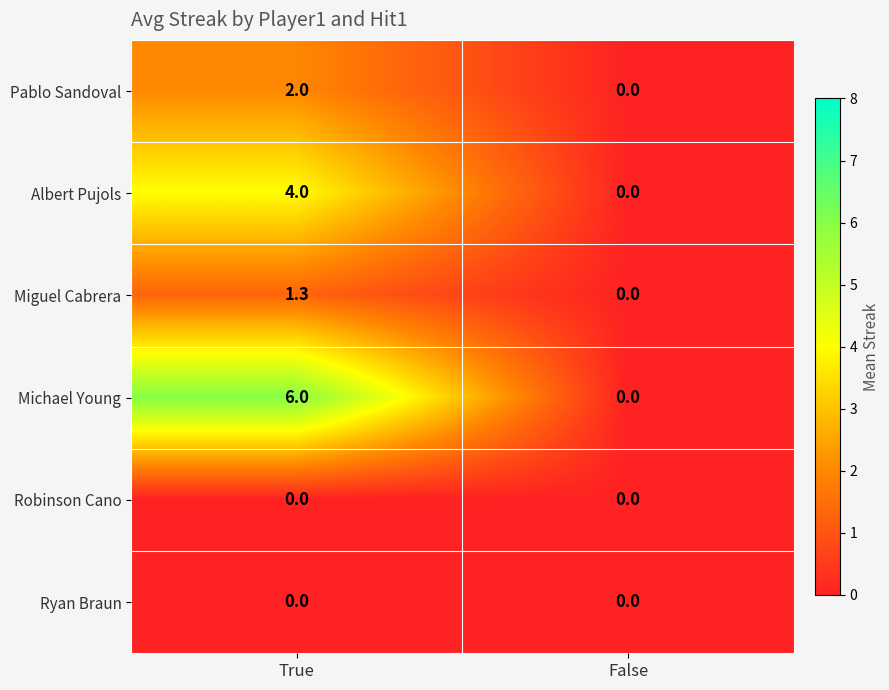

List the labels in order of Miguel Cabrera value, largest first.

True, False